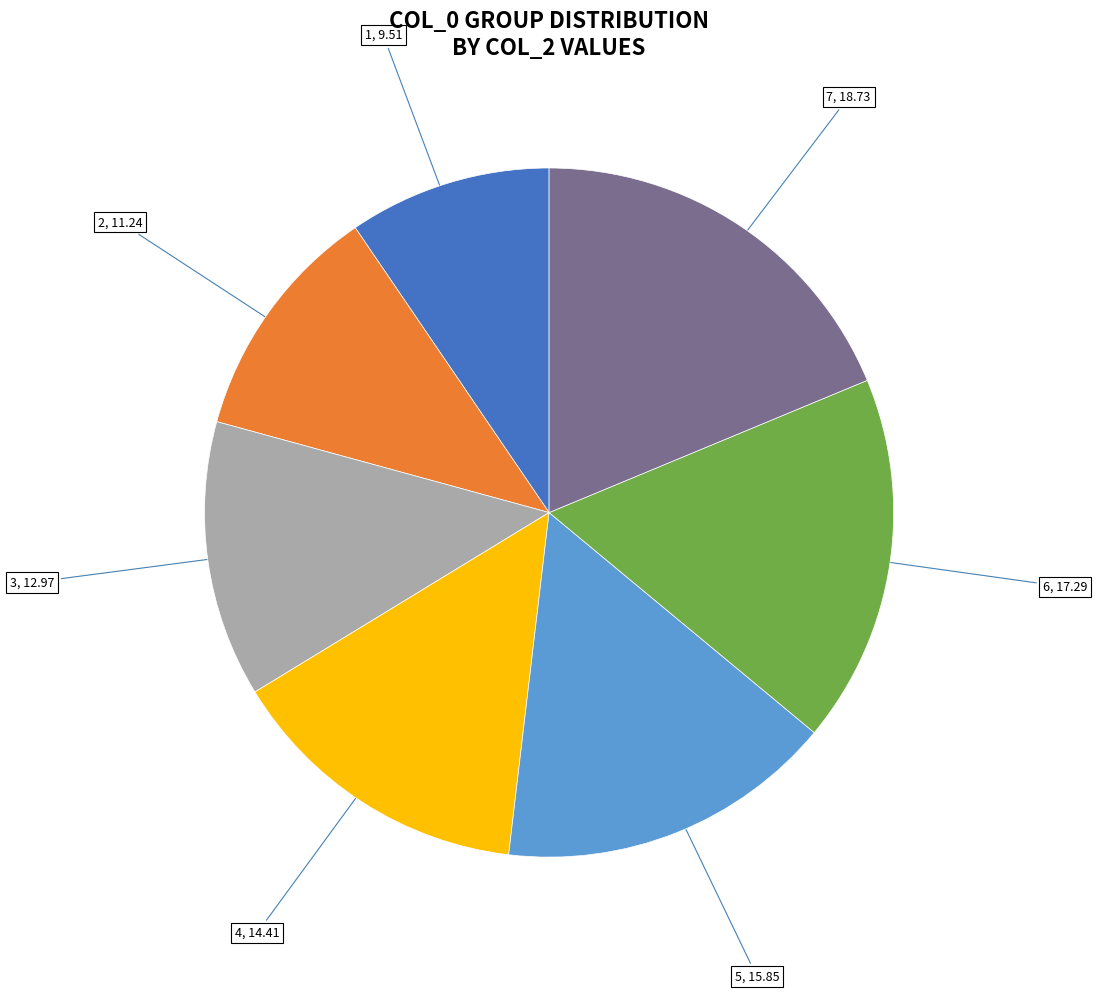

Approximately how many times larger is the value at 3 compared to 1?

1.4